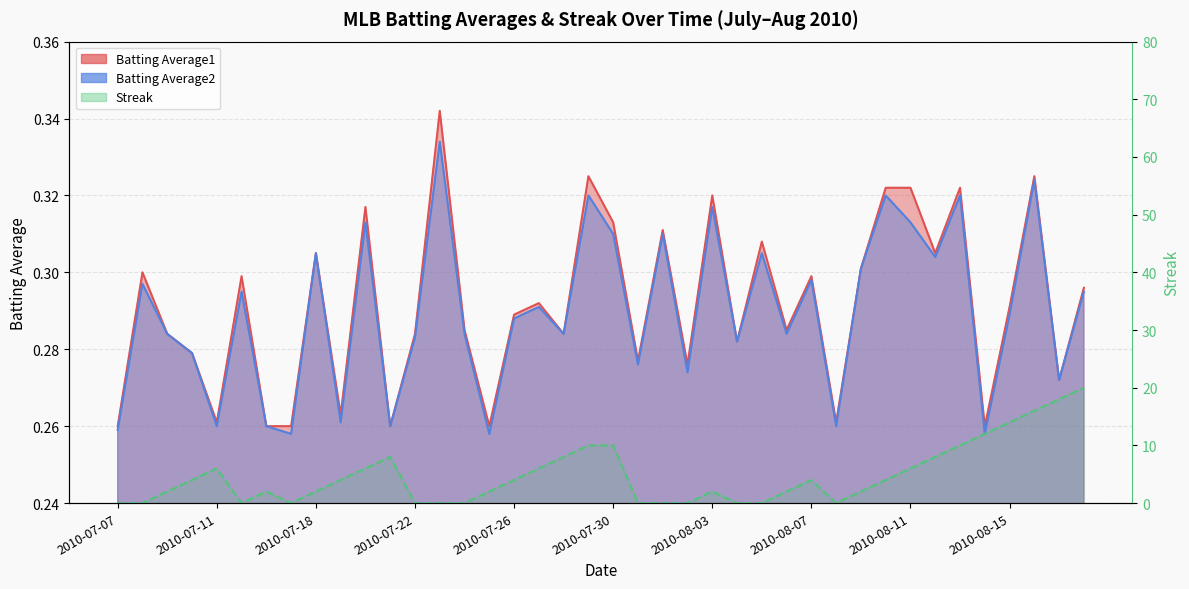

Does the chart display data point markers on the line(s)?

No